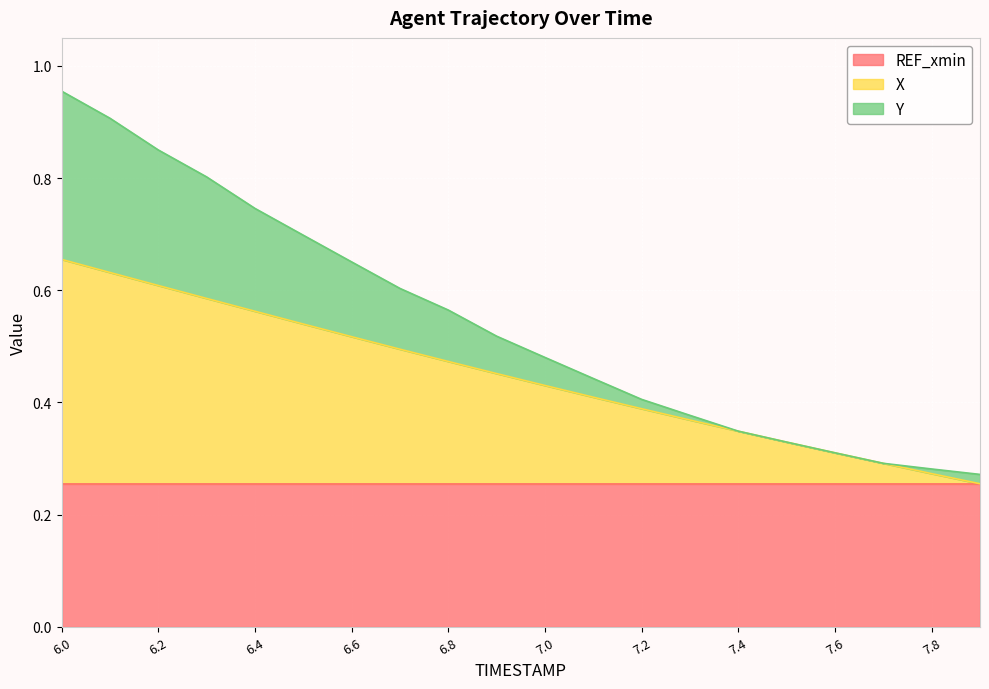

At which category is the sum across all series the highest?

6.0